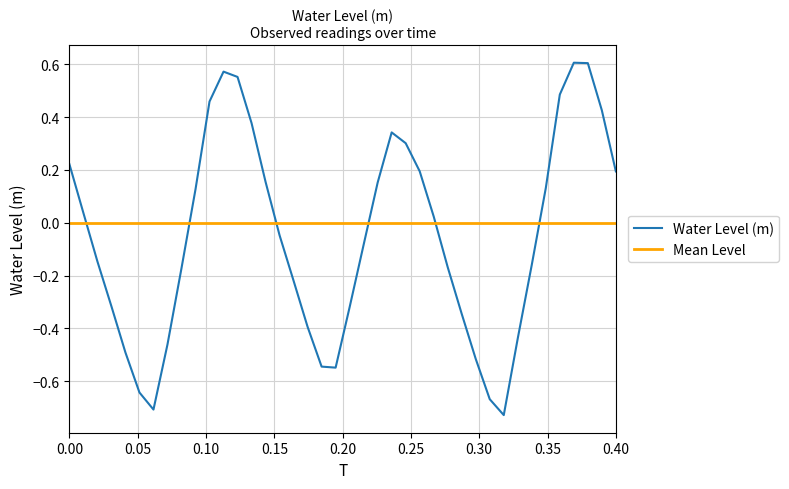

Does the chart display data point markers on the line(s)?

No